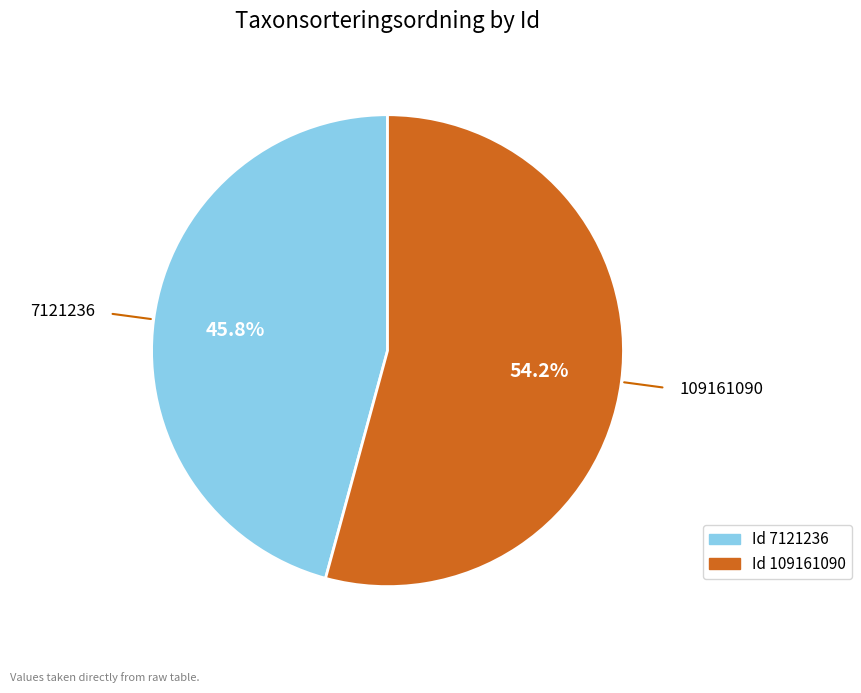

Does any single category account for the majority?

Yes